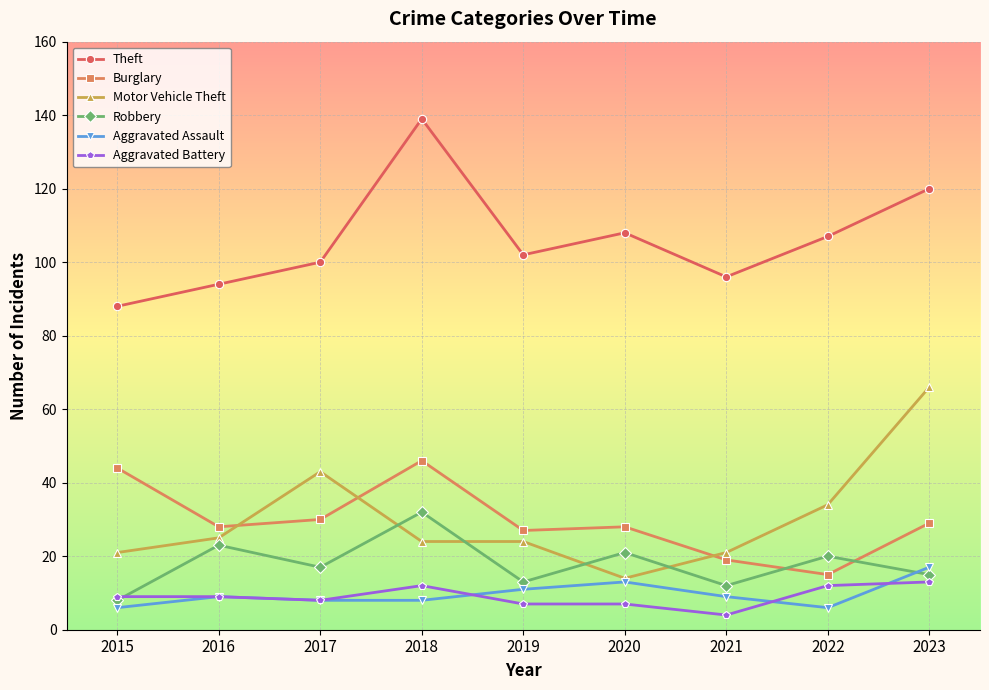

Which series changed the most between 2017 and 2018?

Theft